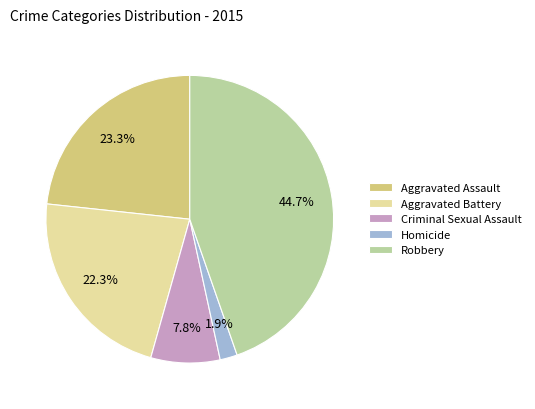

Is there a majority slice in this chart?

No